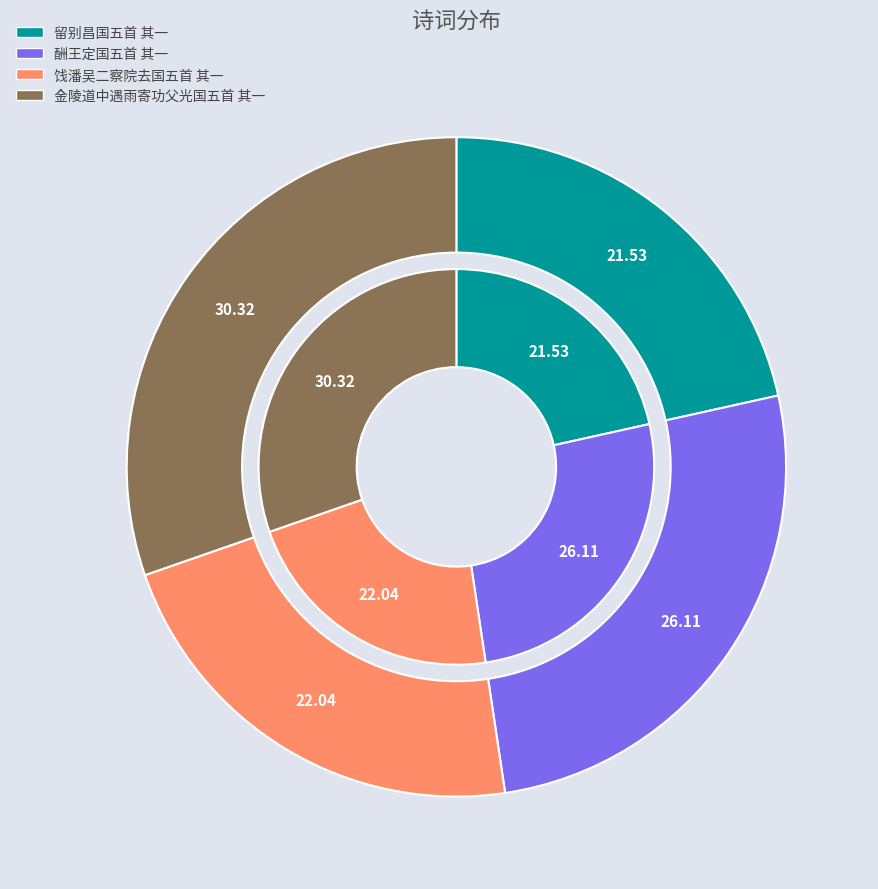

Is 酬王定国五首 其一 the majority of the pie?

No